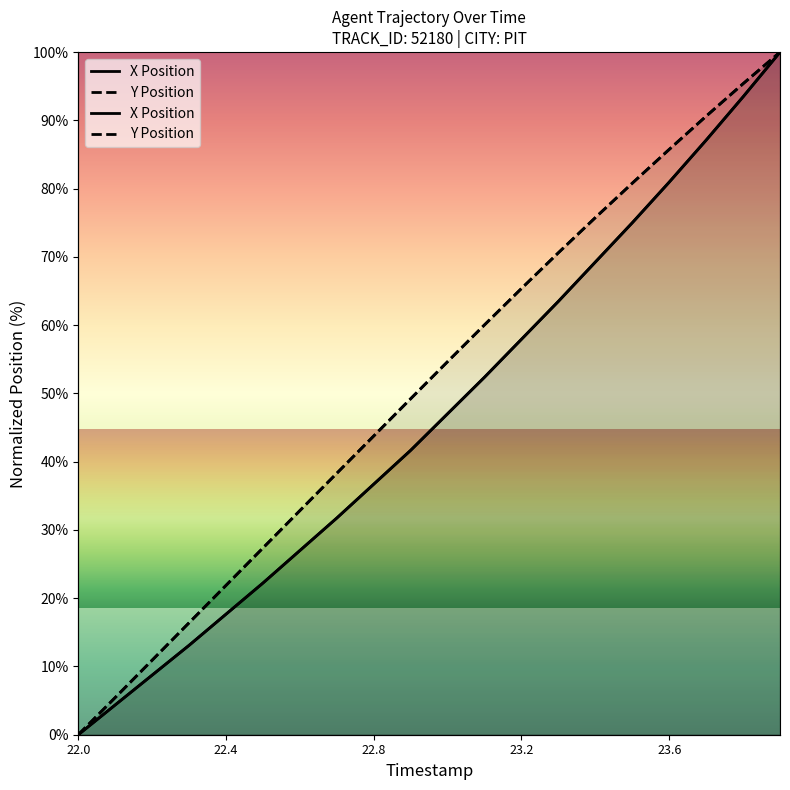

Reading left to right, transcribe all the data shown in this chart.

X: 22.0=0.0	22.1=4.4	22.2=8.7	22.3=13.1	22.4=17.7	22.5=22.2	22.6=27.0	22.7=31.7	22.8=36.7	22.9=41.7	23.0=47.0	23.1=52.4	23.2=57.9	23.3=63.5	23.4=69.2	23.5=75.0	23.6=81.0	23.7=87.1	23.8=93.5	23.9=100.0
Y: 22.0=0.0	22.1=5.4	22.2=10.9	22.3=16.4	22.4=21.9	22.5=27.4	22.6=32.8	22.7=38.3	22.8=43.8	22.9=49.2	23.0=54.7	23.1=60.0	23.2=65.4	23.3=70.6	23.4=75.8	23.5=80.8	23.6=85.7	23.7=90.6	23.8=95.4	23.9=100.0